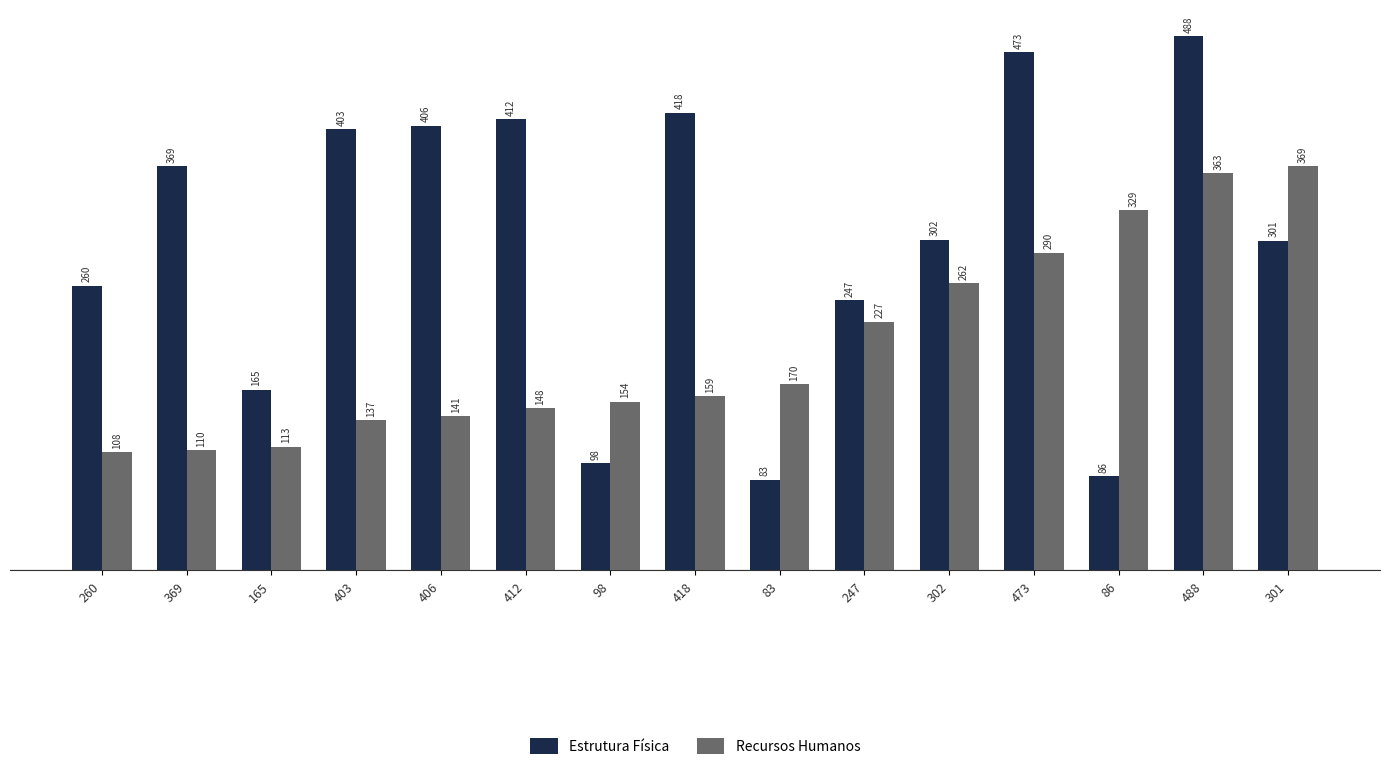

Is the value of Recursos Humanos at 488 greater than the value of Estrutura Física at 86?

Yes